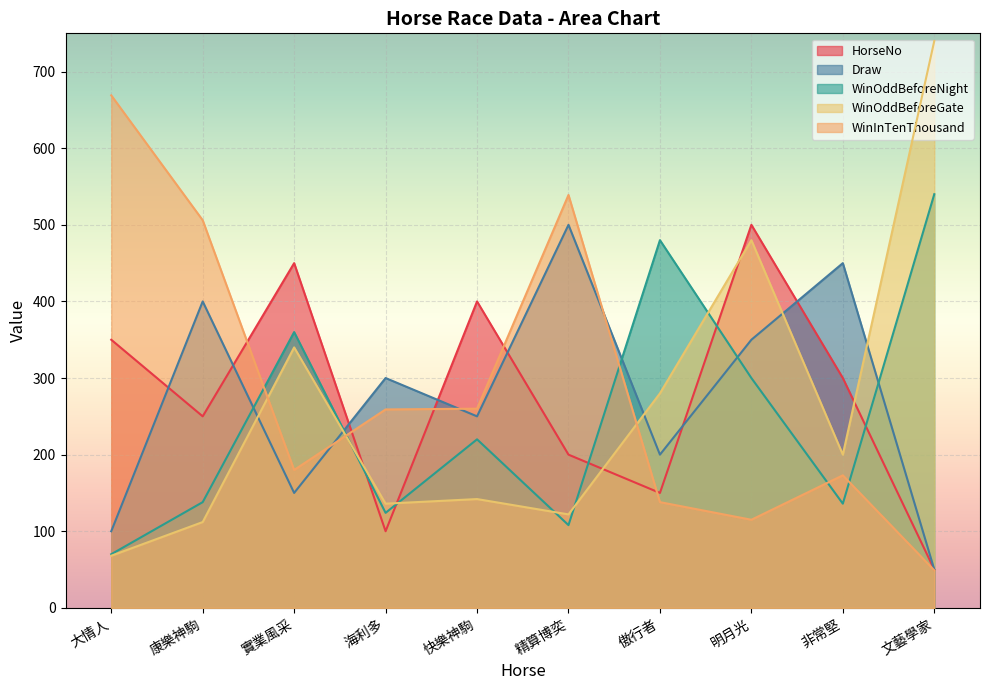

How many interior local valleys does the WinInTenThousand series have?

2